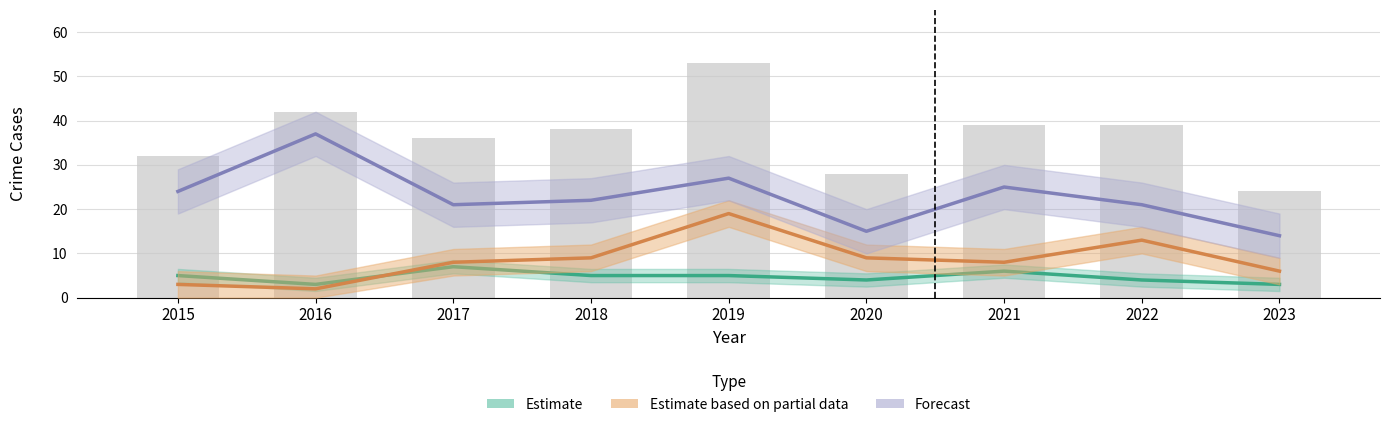

At which category does the chart reach its minimum across all series?

2016